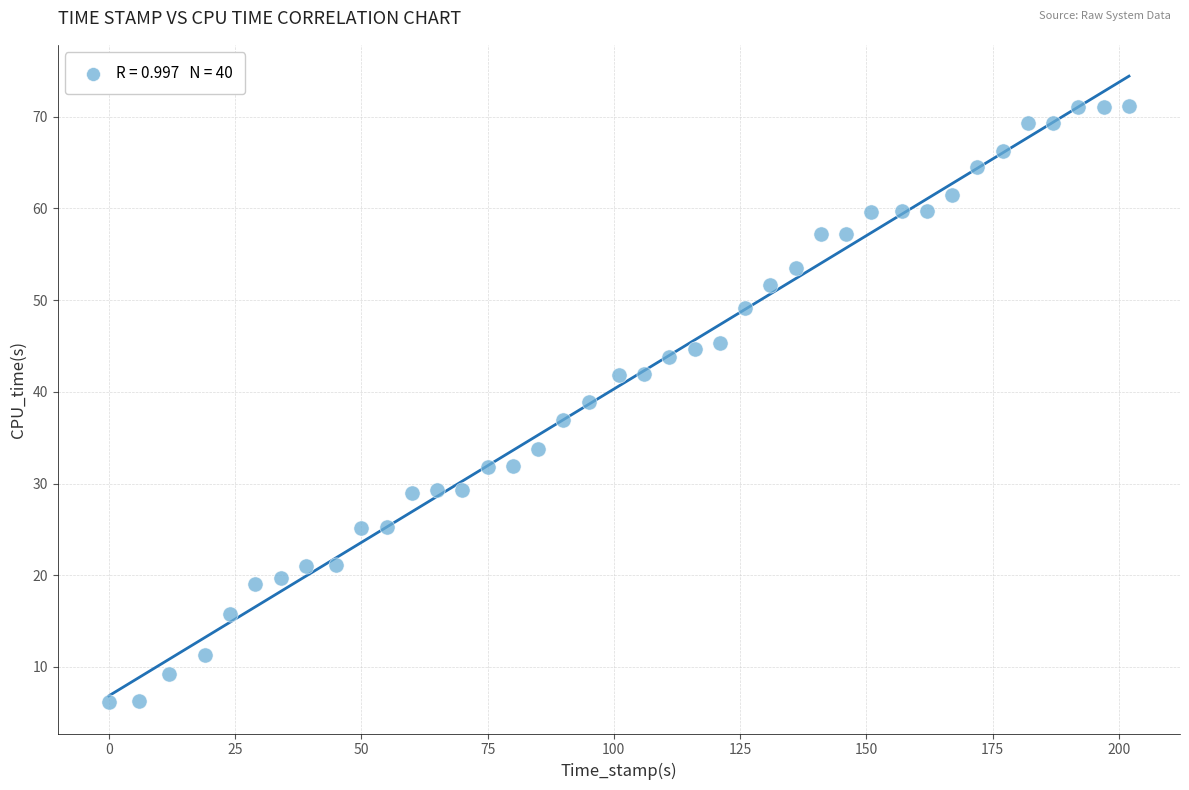

What is the range of Y values (max minus min)?

65.0